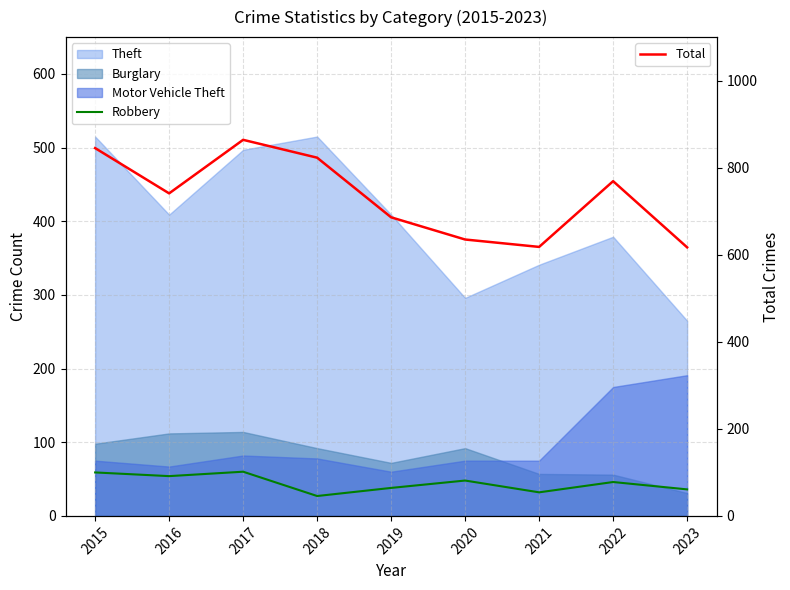

In Total, how many points are lower than both neighbors (excluding endpoints)?

2